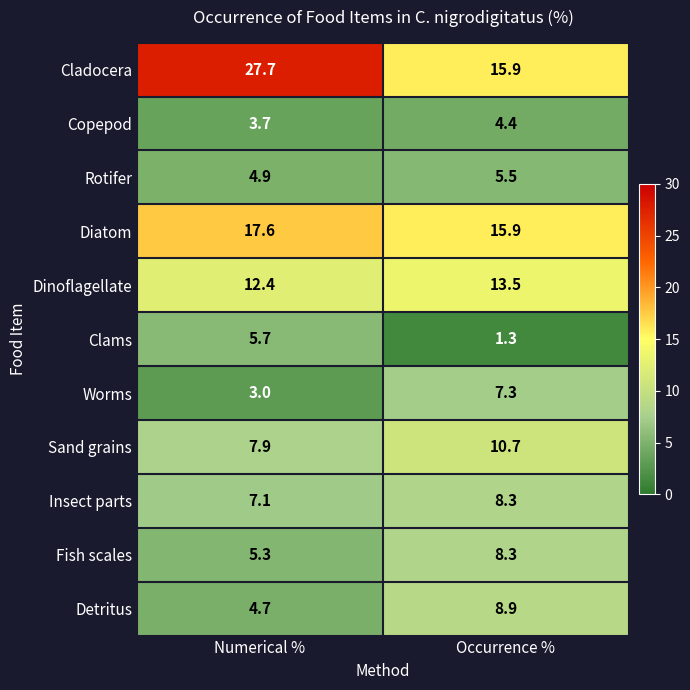

Which series changed the most between Numerical % and Occurrence %?

Cladocera